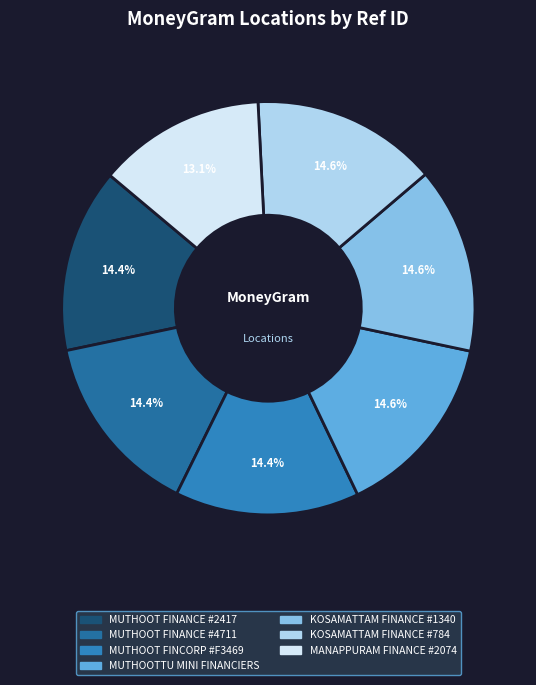

To the nearest percent, what is the average slice percentage?

14%